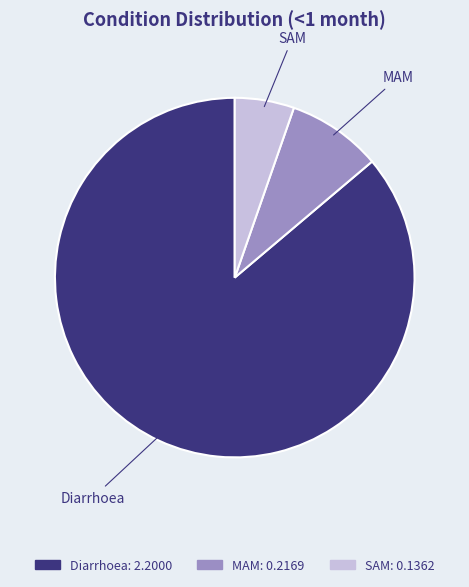

Which has a higher value, SAM or Diarrhoea?

Diarrhoea